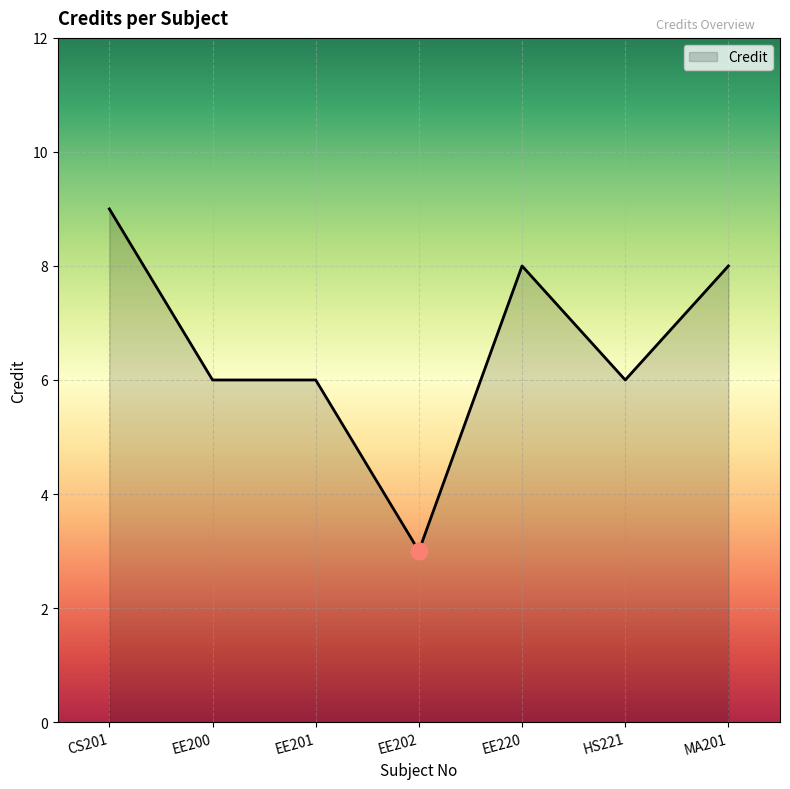

What is the smallest value displayed?

3